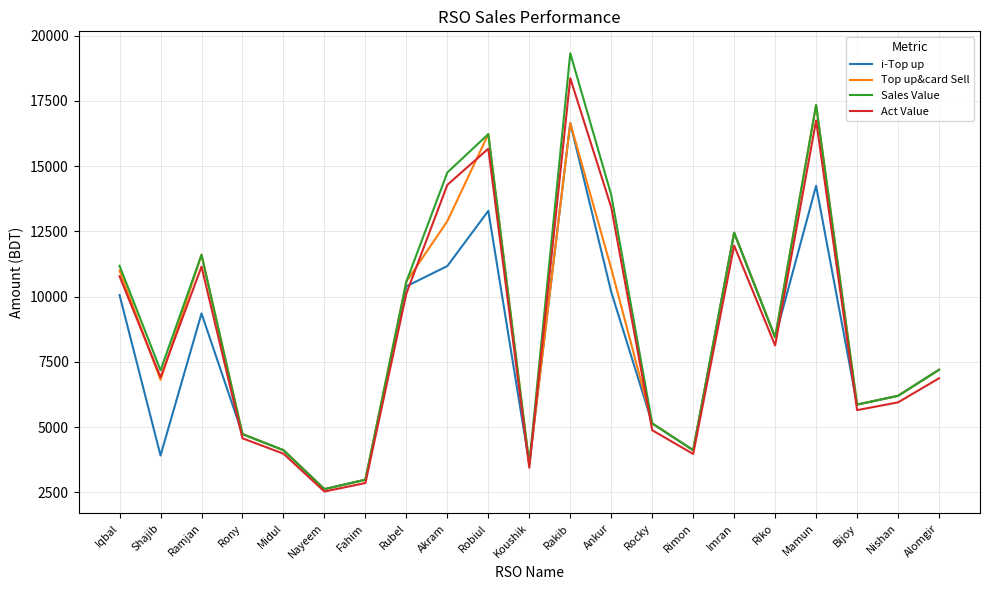

The value of Sales Value at Rony is 2020.9. True or false?

False